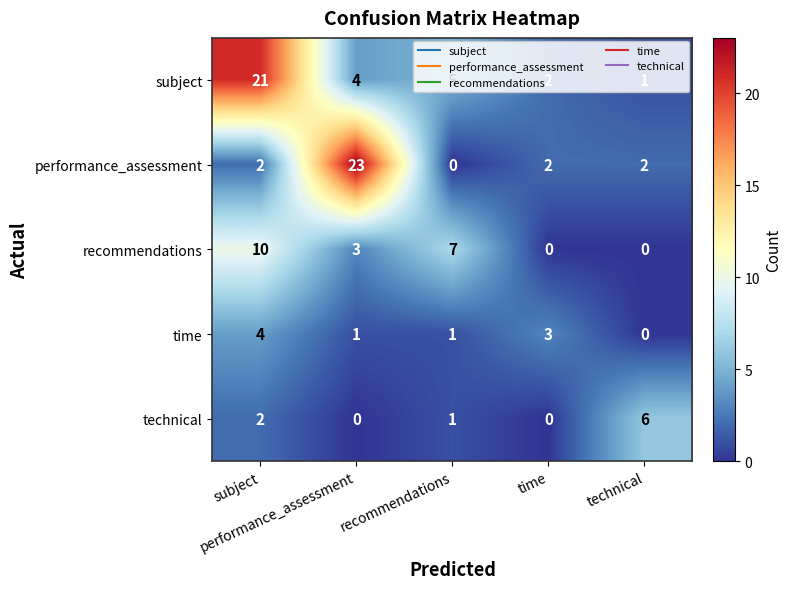

How many distinct data groups are displayed?

5